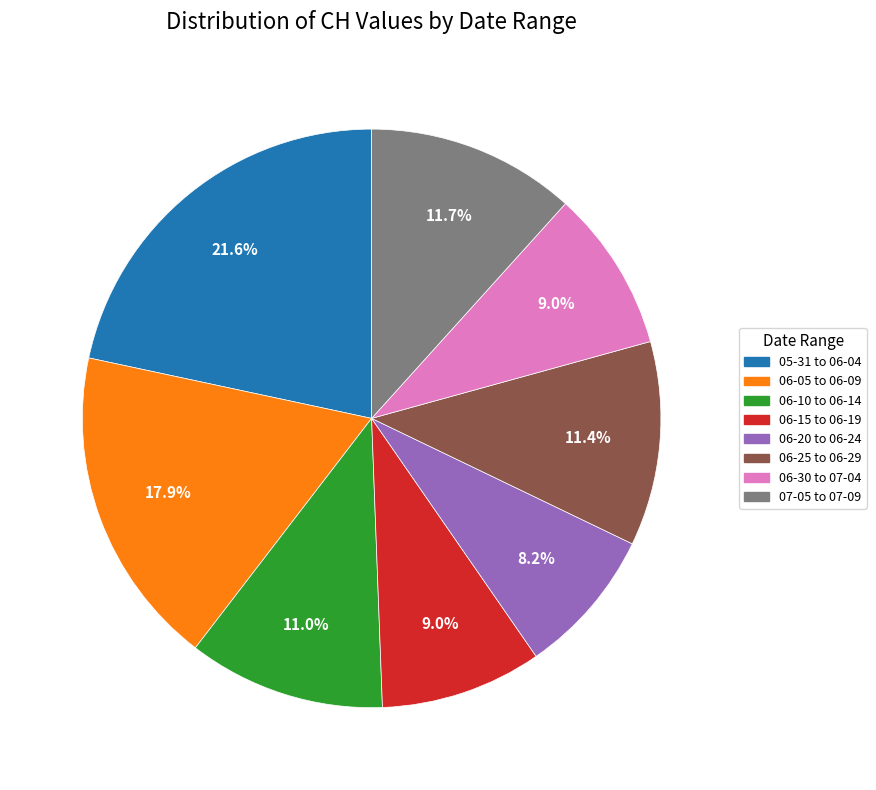

Combined, do 05-31 to 06-04 and 06-10 to 06-14 account for over 50%?

No